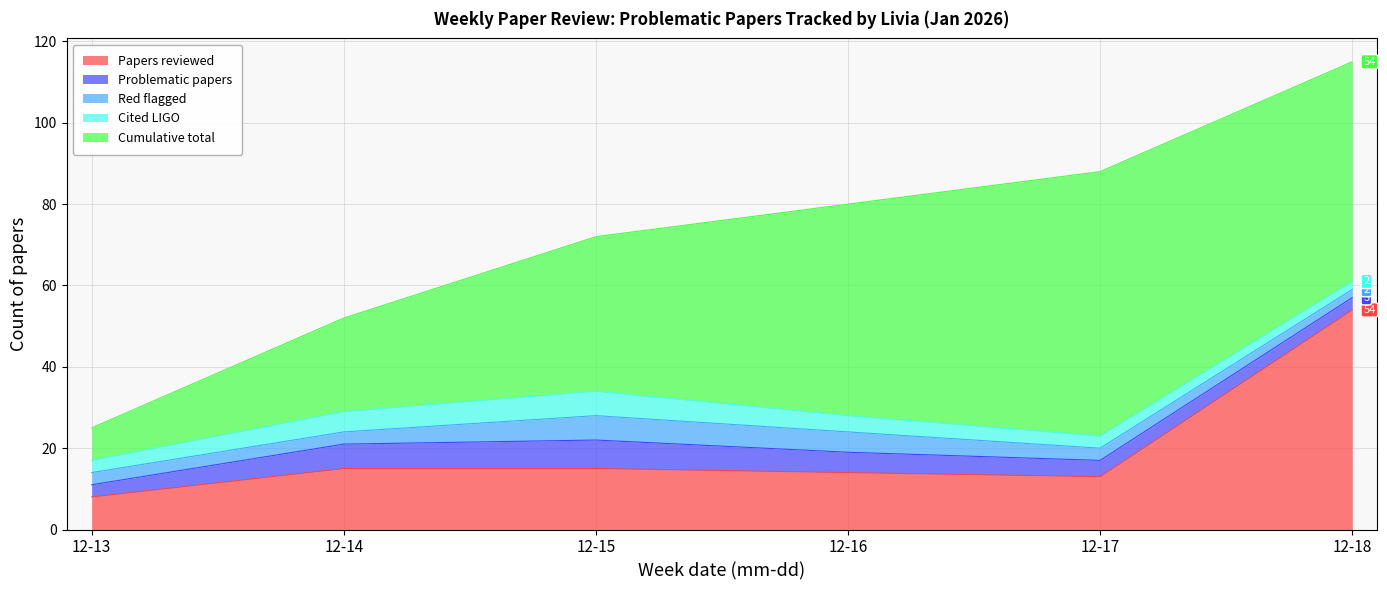

True or false: Papers reviewed has more than 0 interior local peaks.

False